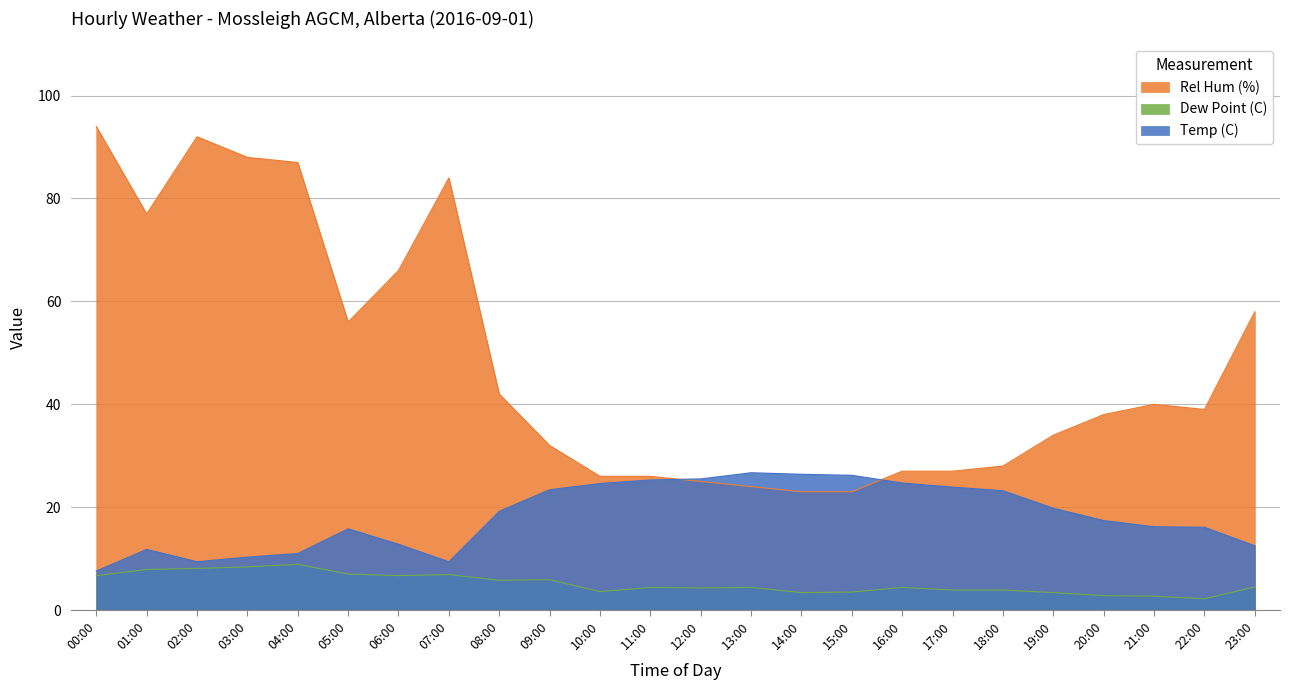

Which category has the highest value in the Temp (C) series?

13:00